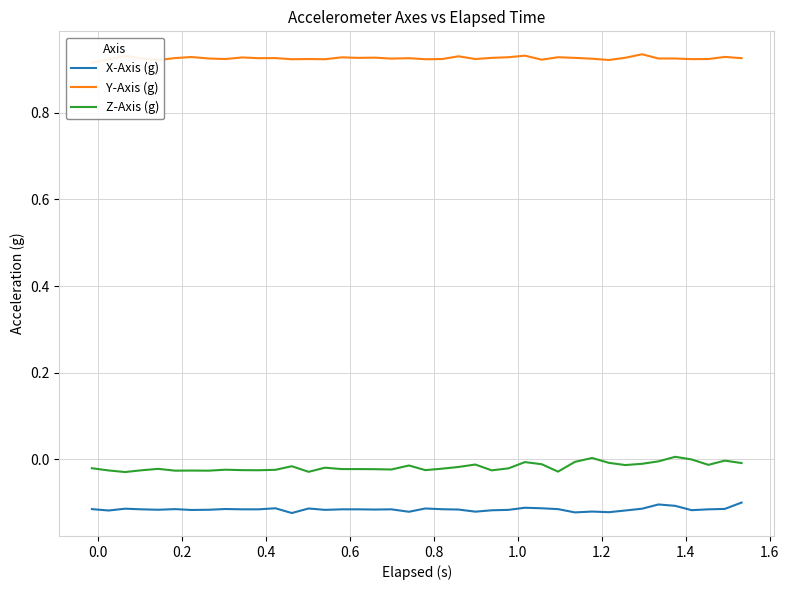

How many positive values does the Z-Axis (g) series have?

2